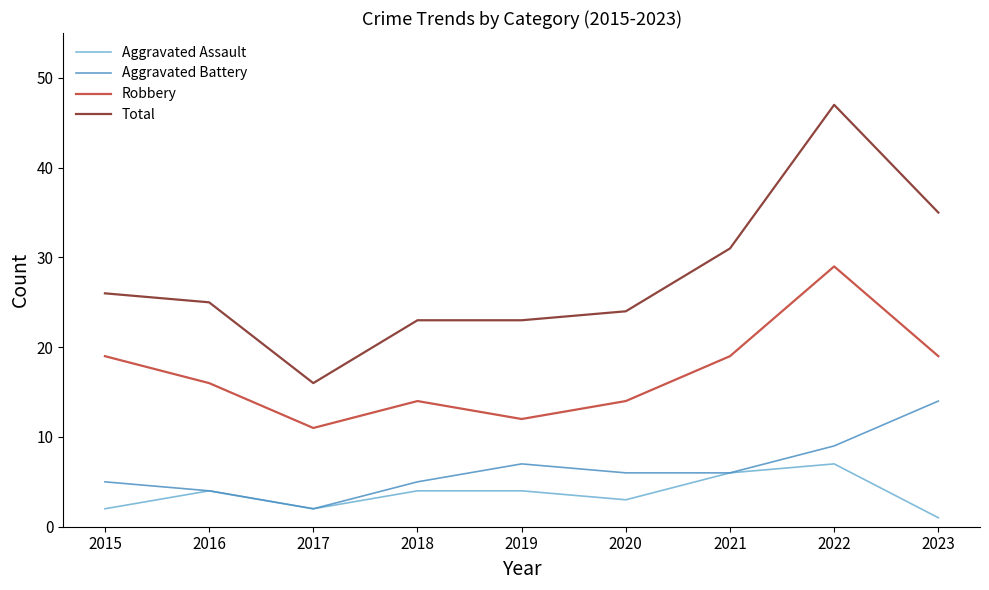

True or false: Aggravated Battery has a value of 9 at 2022.

True